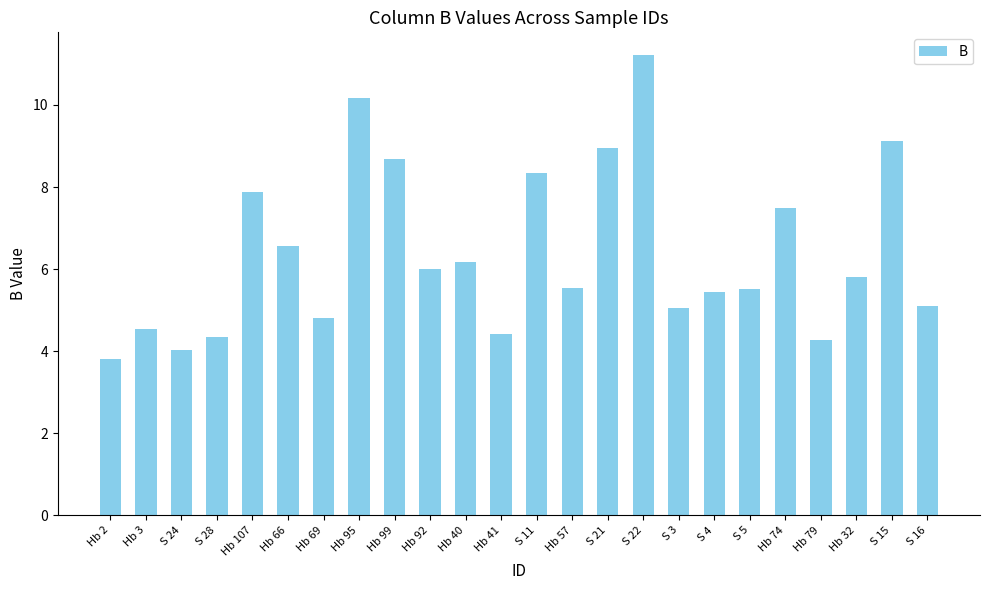

How many data points are less than 5?

7